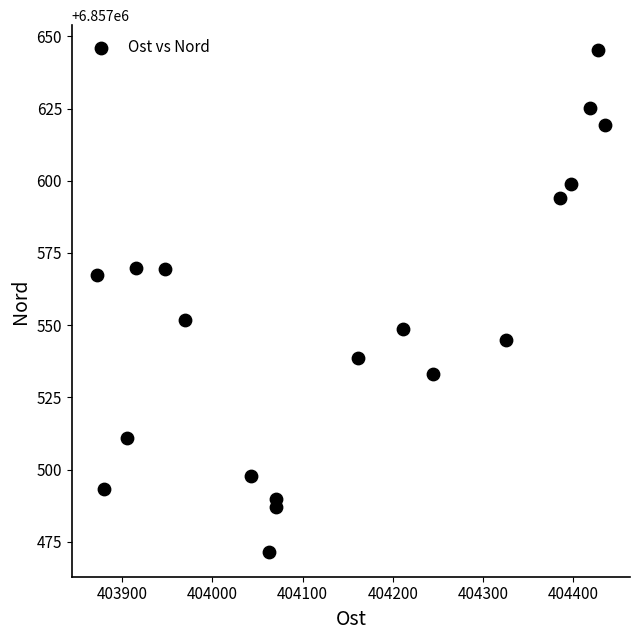

What is the range of Y values (max minus min)?

173.6